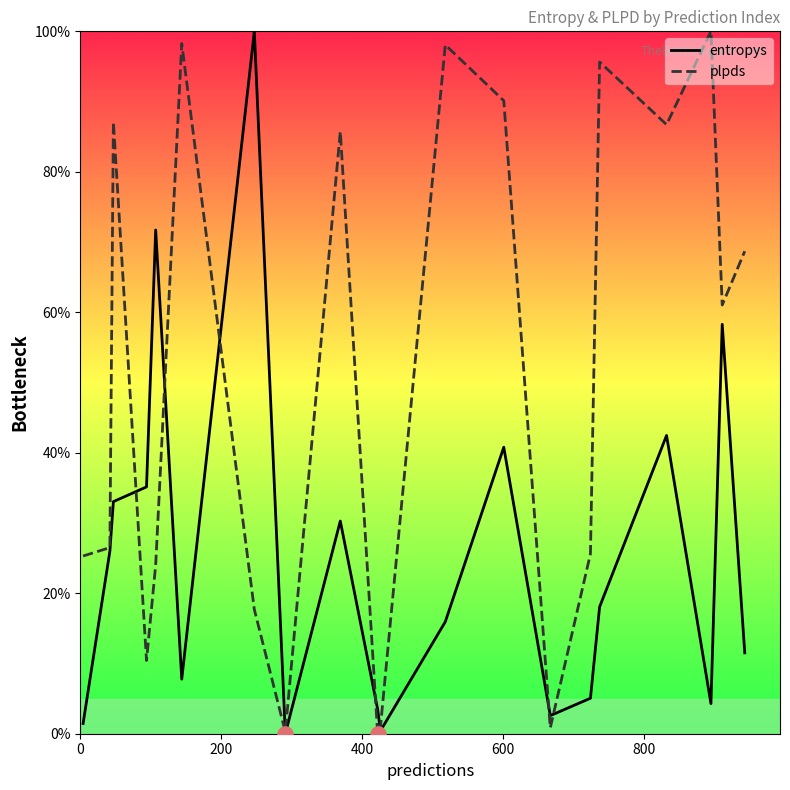

Which series reaches the minimum Y coordinate?

entropys